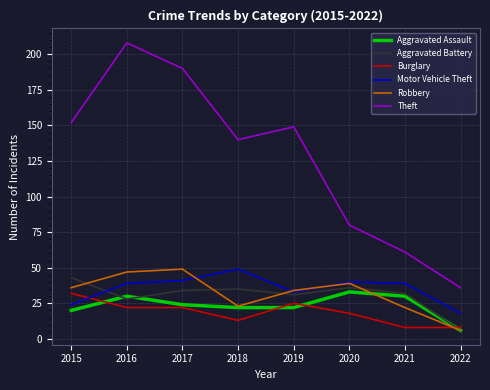

True or false: Aggravated Battery and Theft cross at least once.

False